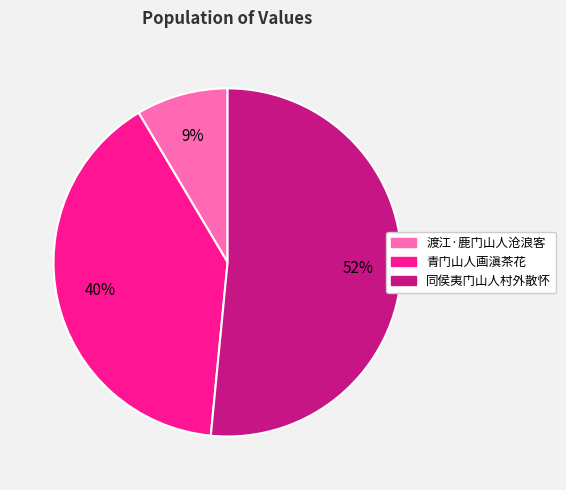

To the nearest percent, what is the average slice percentage?

33%